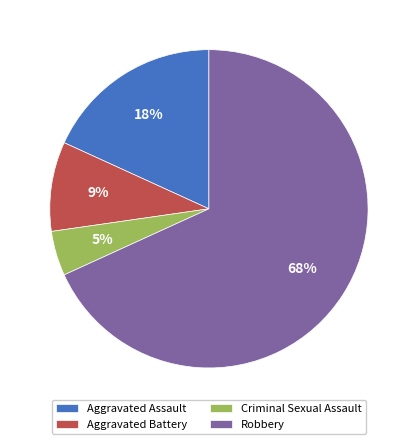

Combined, do Robbery and Aggravated Battery account for over 50%?

Yes